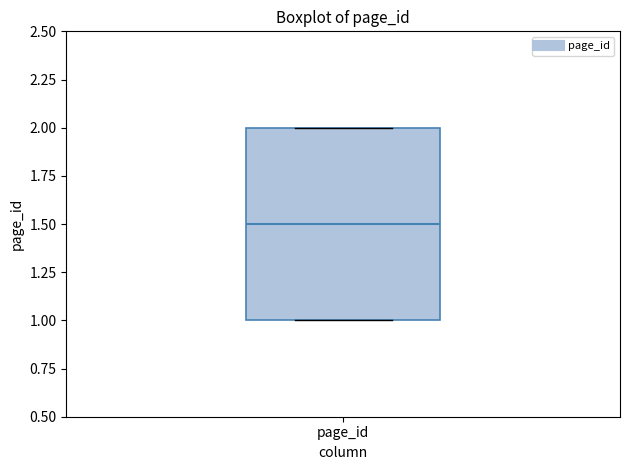

Transcribe this box plot: give where the median line is, the range the box spans, and where the two whiskers end, as read against the y-axis. The values are not printed on the chart, so give them approximately, as read against the axis.

median 1.5, box 1.0 to 2.0, whiskers 1.0 to 2.0